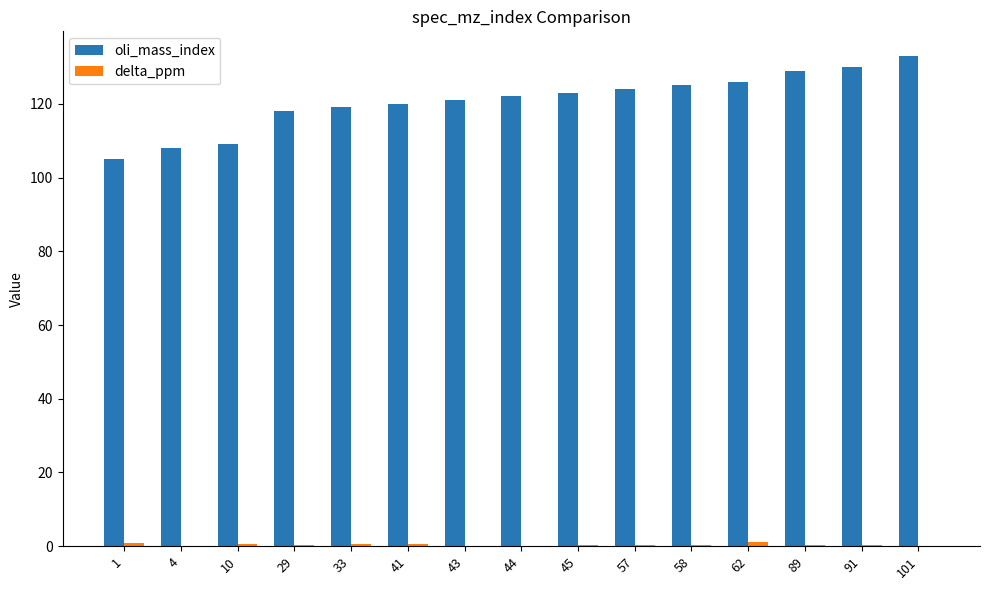

The value of oli_mass_index at 101 is 66.3. True or false?

False